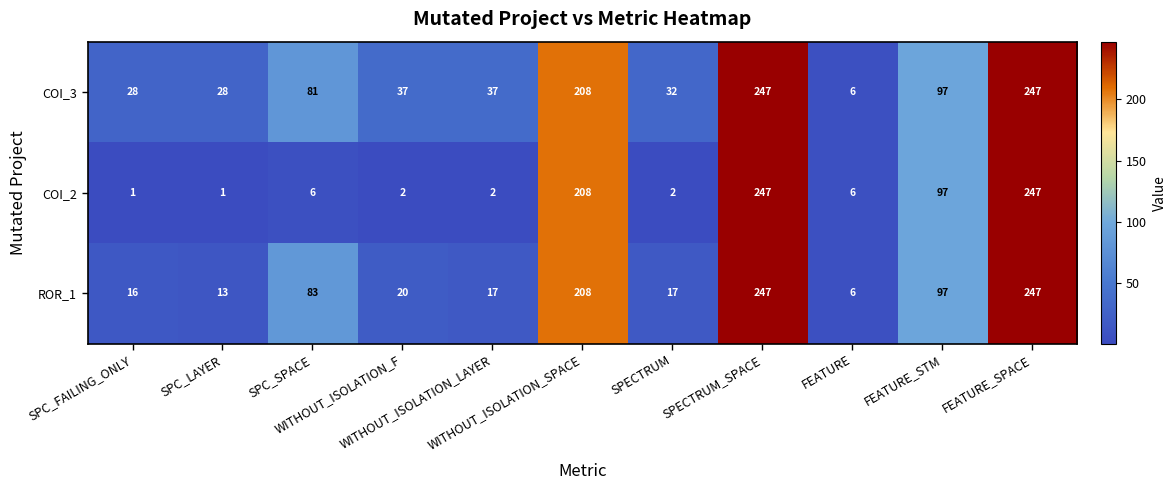

Rank the series by their average value, from highest to lowest.

COI_3, ROR_1, COI_2